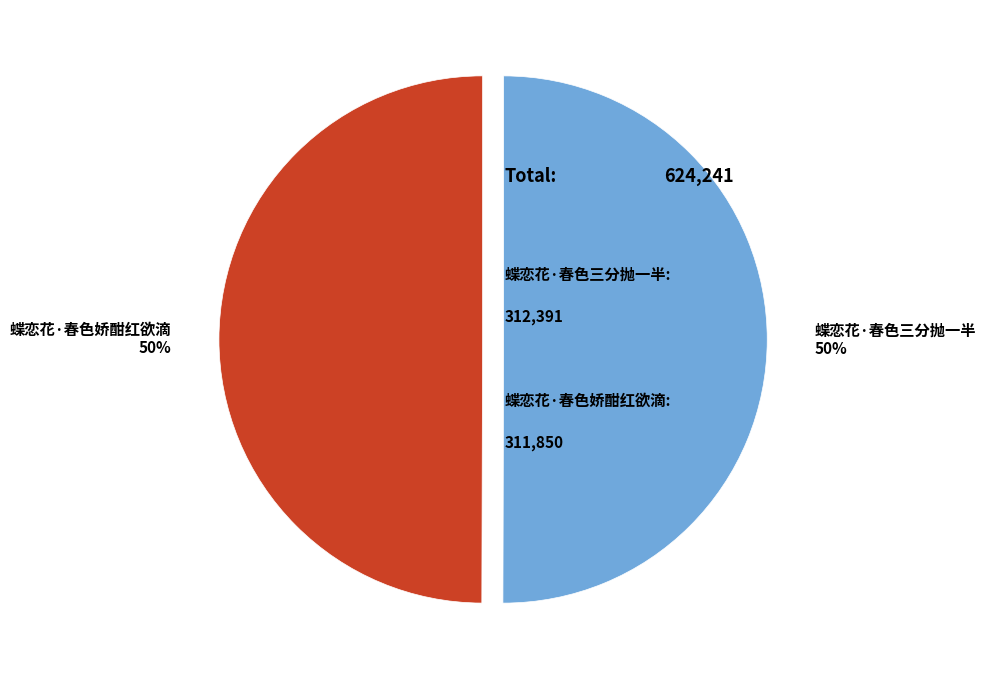

Combined, do 蝶恋花·春色三分抛一半 50% and 蝶恋花·春色娇酣红欲滴 50% account for over 50%?

Yes